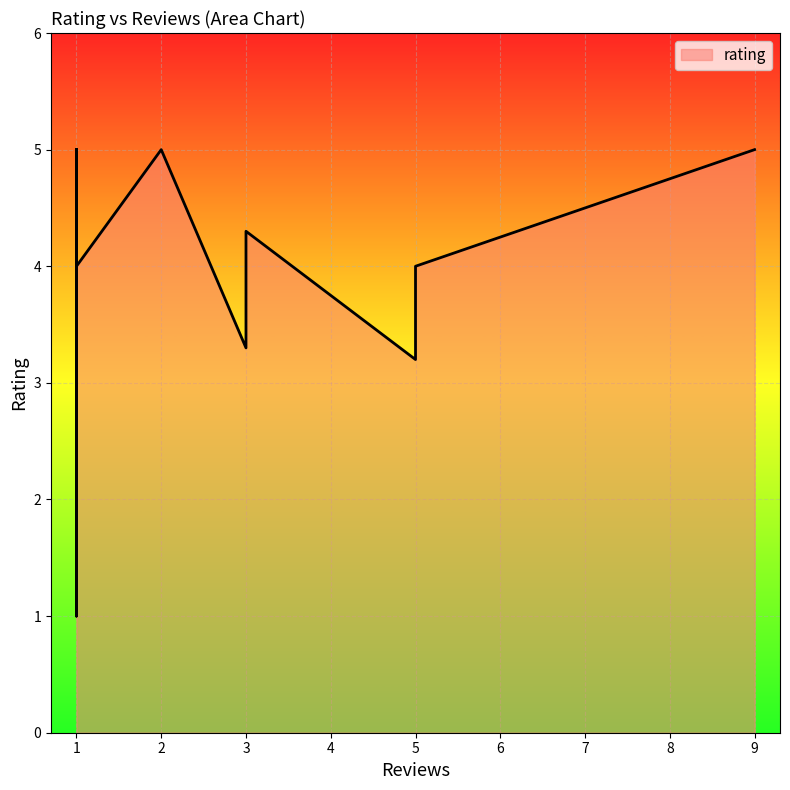

The value at 1 is 5.0. True or false?

True